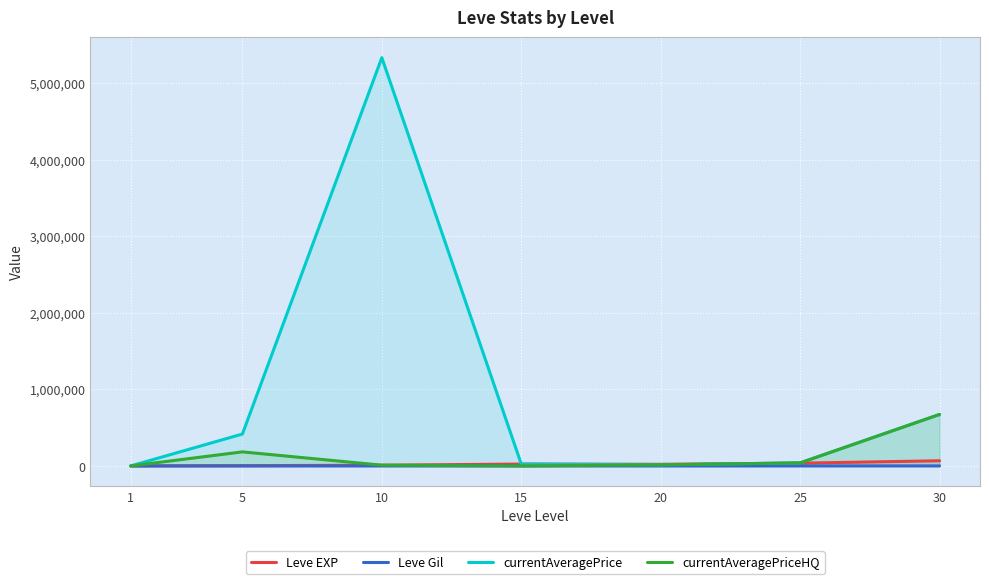

How many values in the Leve EXP series are below 21600?

3